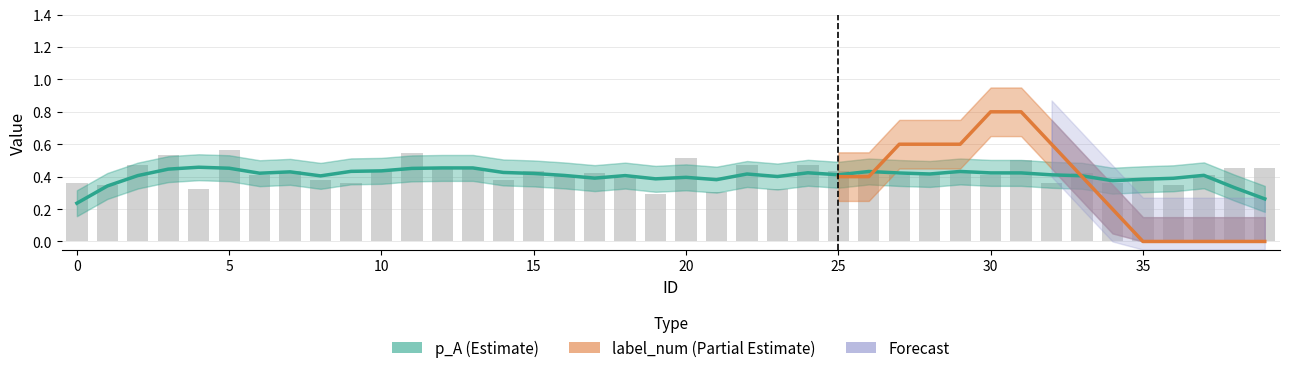

The chart shows a value of 0.7 at 10. True or false?

False